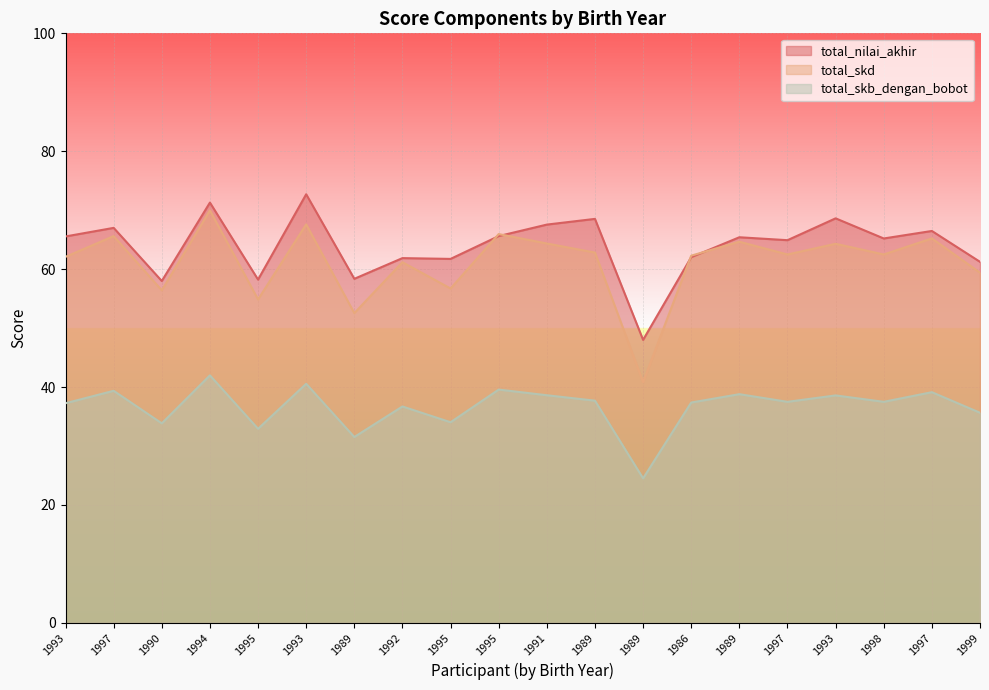

What value does the total_skb_dengan_bobot series have at 1992?

36.7